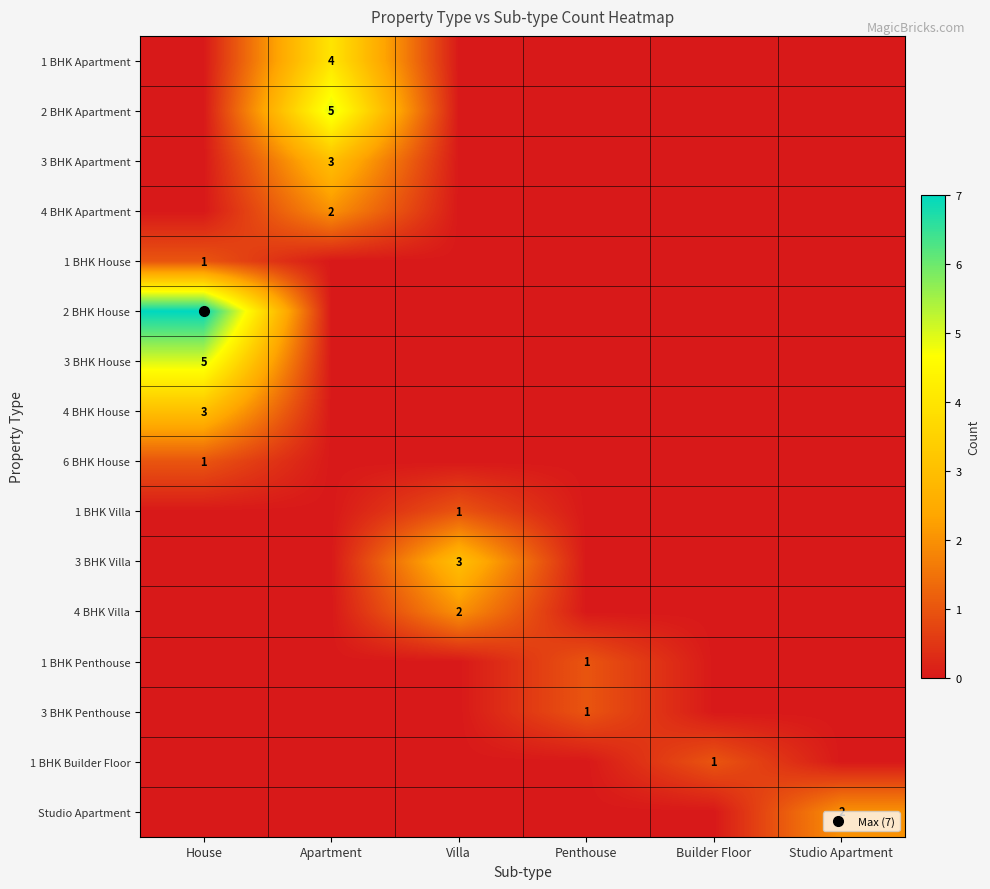

At which label does 3 BHK Penthouse reach its minimum?

House